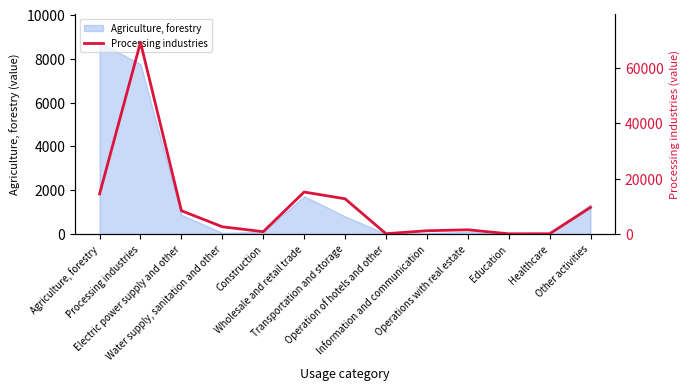

Rank the categories by value from lowest to highest.

Education, Healthcare, Operation of hotels and other, Construction, Information and communication, Operations with real estate, Water supply, sanitation and other, Electric power supply and other, Other activities, Transportation and storage, Agriculture, forestry, Wholesale and retail trade, Processing industries